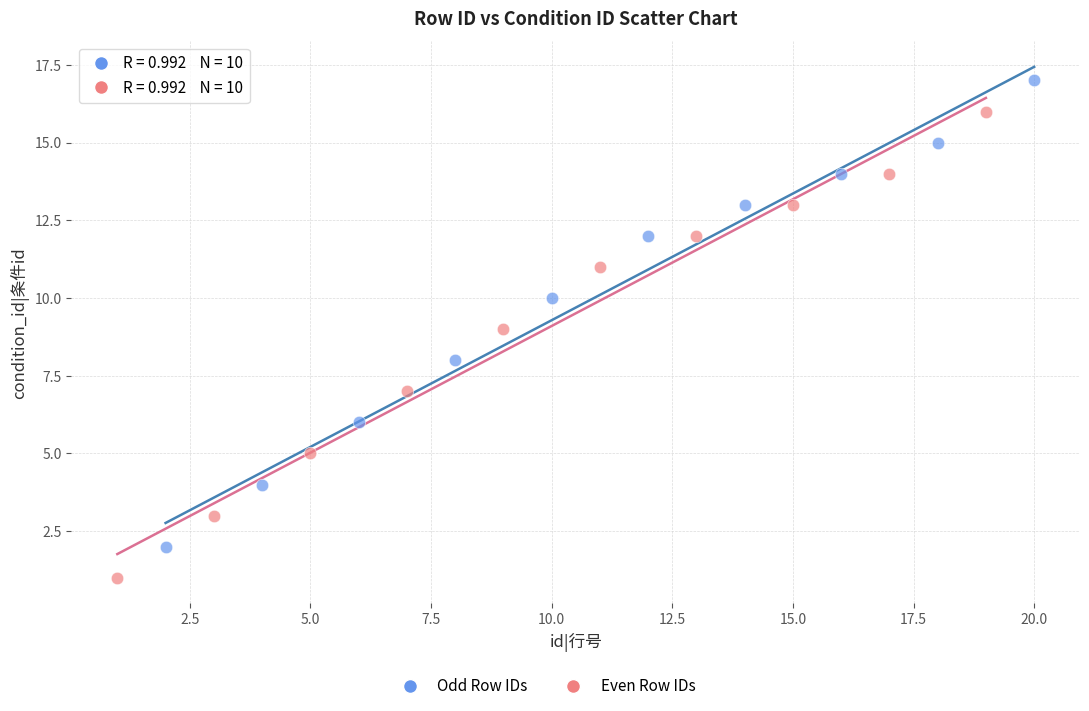

Which series contains the lowest Y value?

Even Row IDs